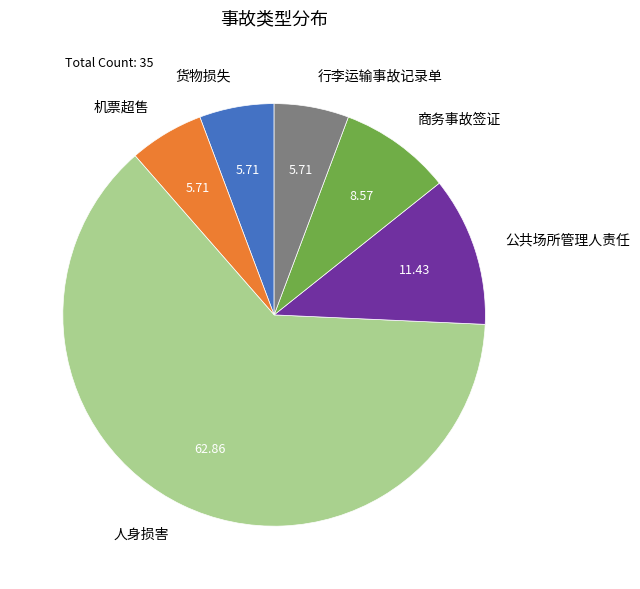

True or false: 机票超售 accounts for 1% of the total.

False